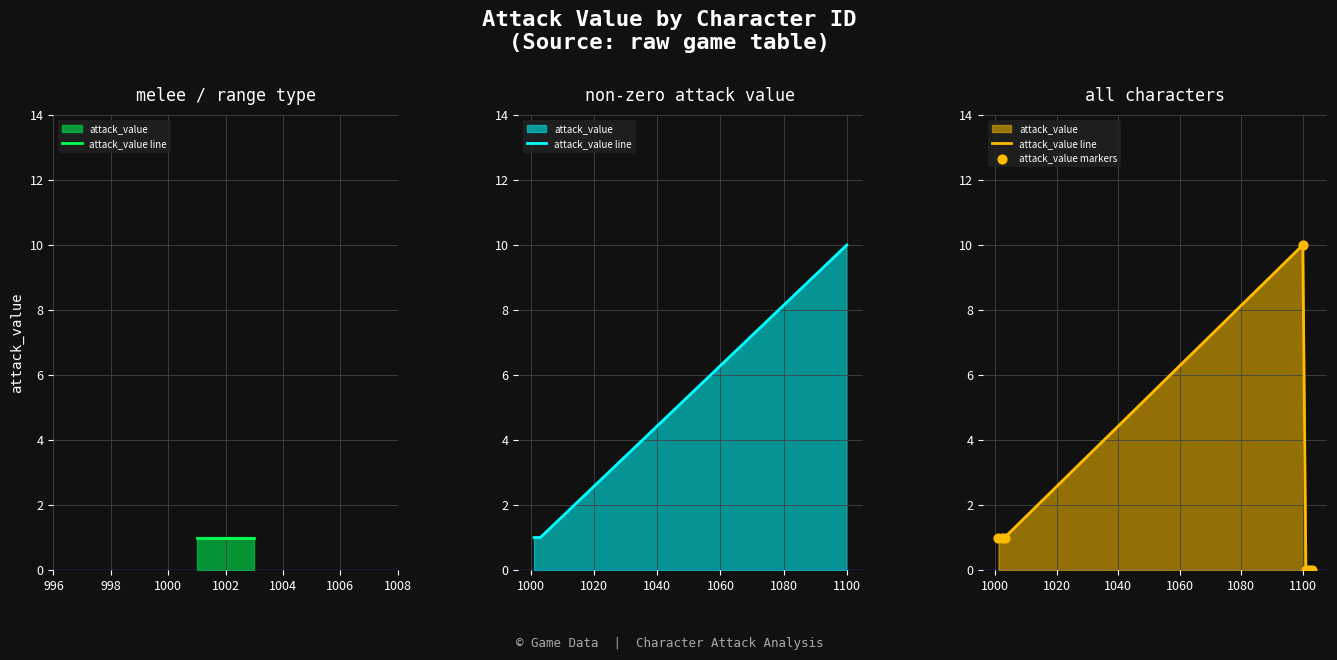

At how many categories does at least one series exceed 2?

1